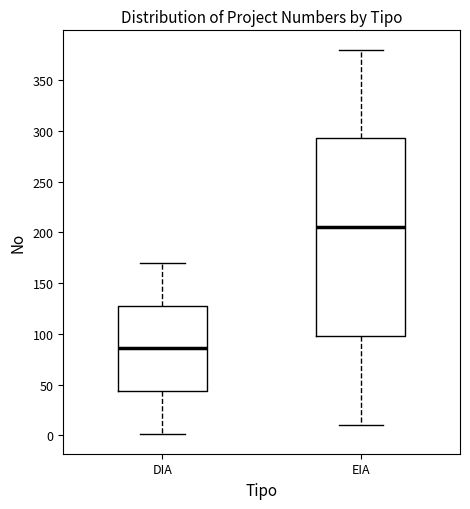

Where does the upper whisker of the box for EIA end on the y-axis? The values are not printed on the chart, so give them approximately, as read against the axis.

380